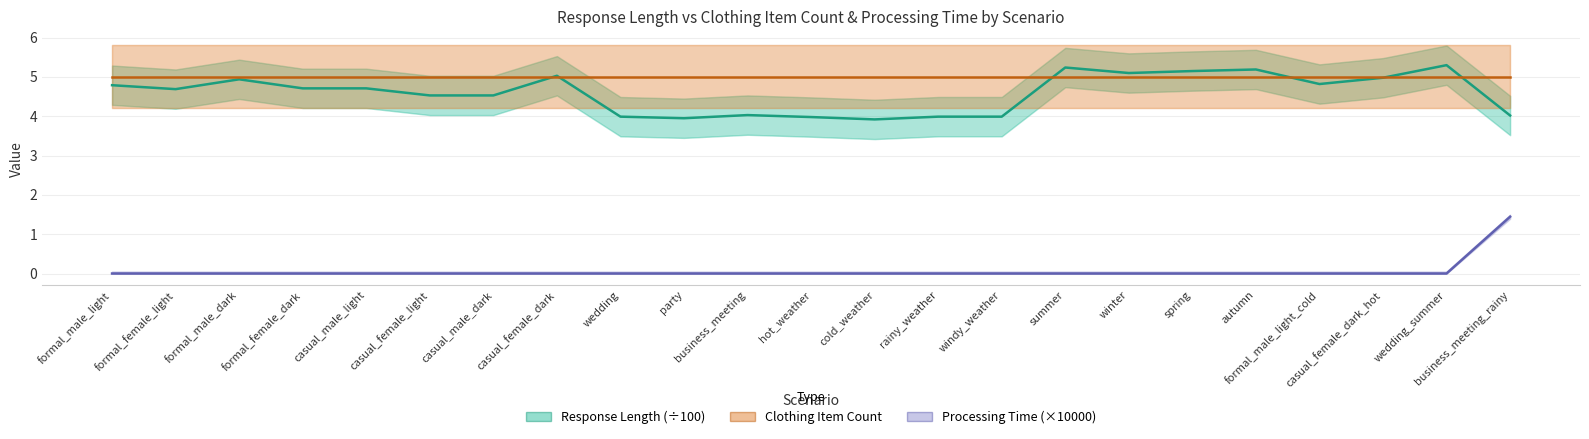

What is the maximum value for Response Length (÷100)?

5.3